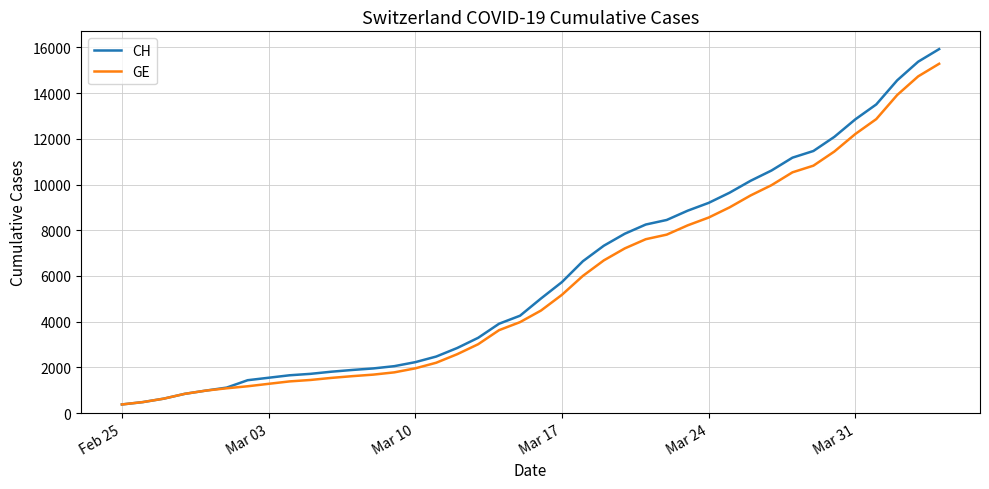

What are all the series names shown in the legend?

CH, GE